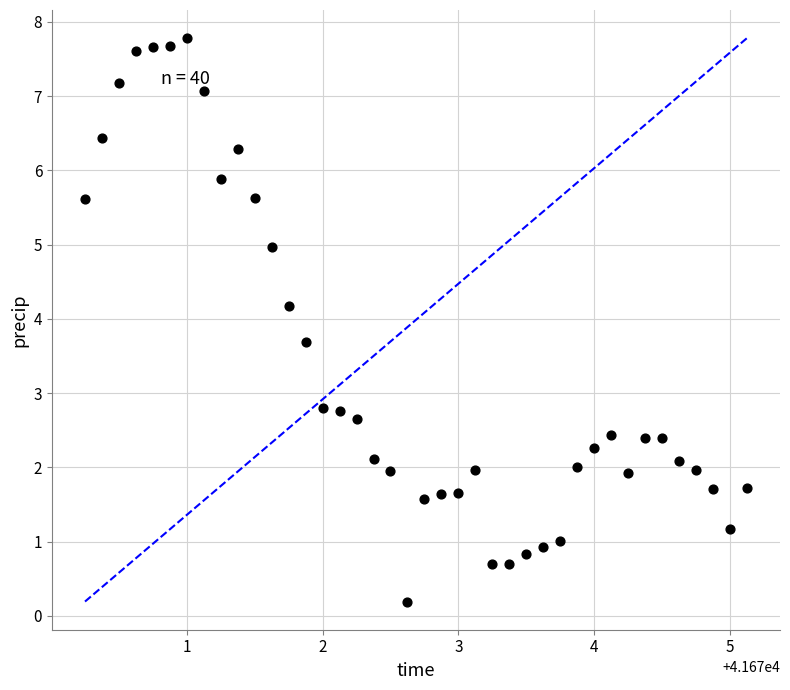

What is the range of X values (max minus min)?

4.9